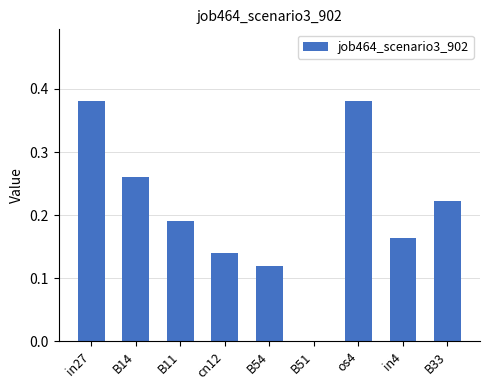

The value at in27 is 0.5. True or false?

False